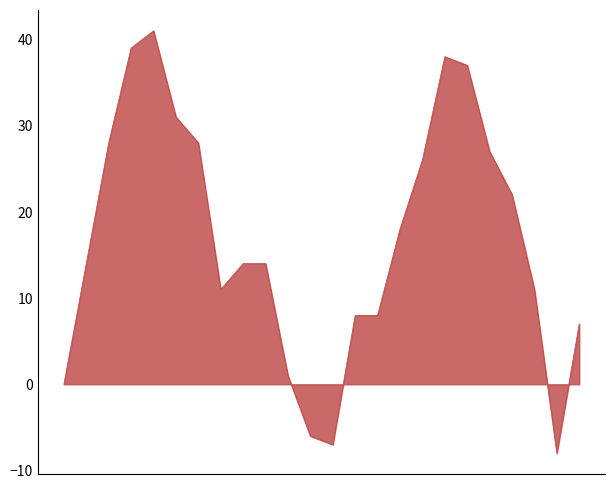

What is the maximum value shown in the chart?

41